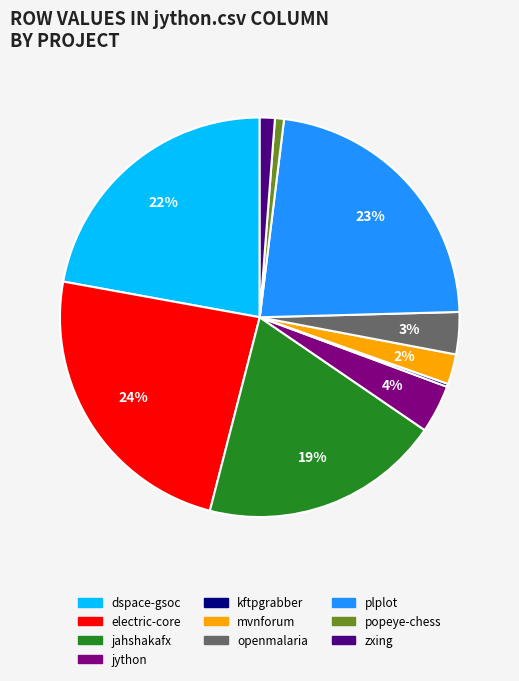

To the nearest percent, what is the average slice percentage?

10%